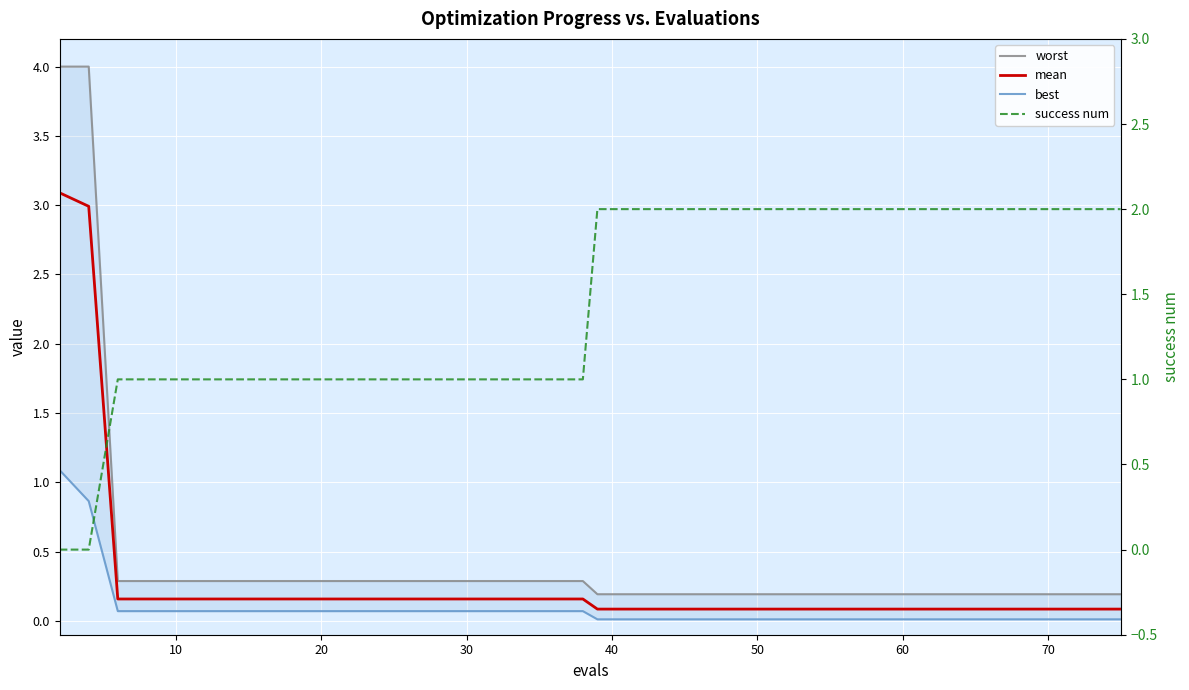

True or false: worst has more than 2 points higher than both neighbors.

False